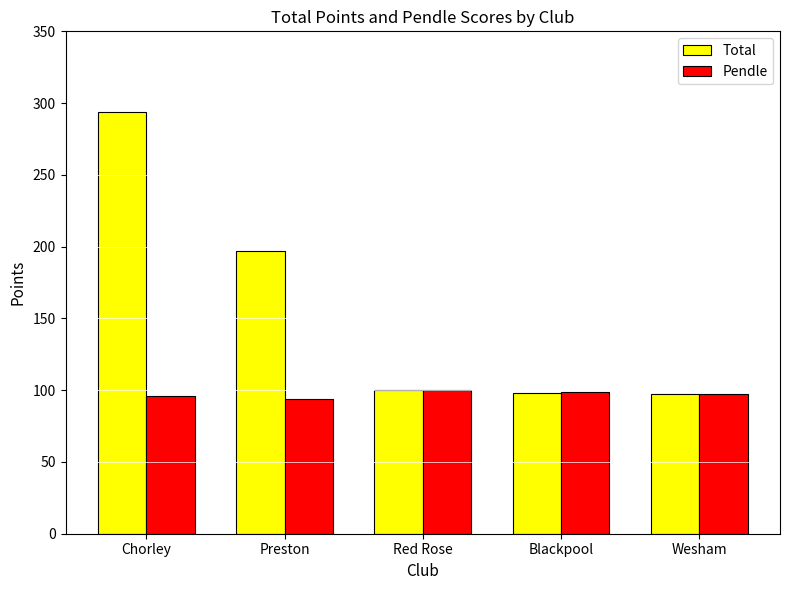

Rank the series by their average value, from highest to lowest.

Total, Pendle